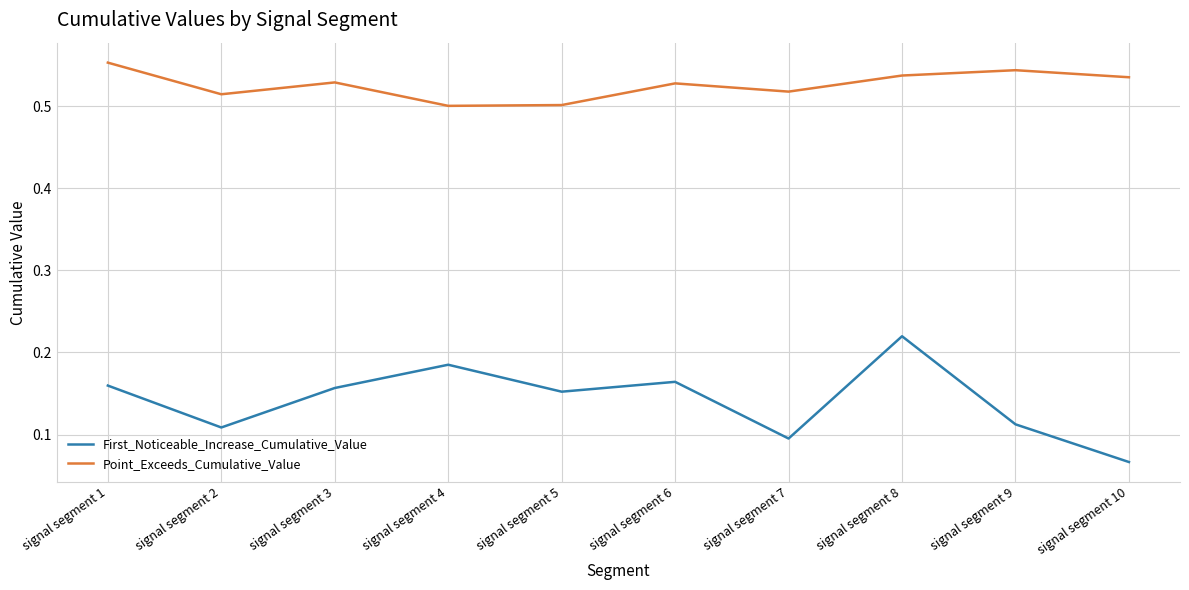

Which label corresponds to the largest value in the chart?

signal segment 1